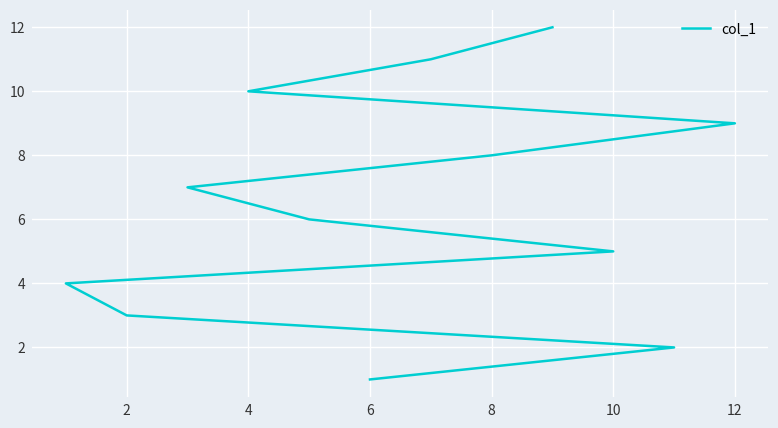

How many data points does each series have?

12